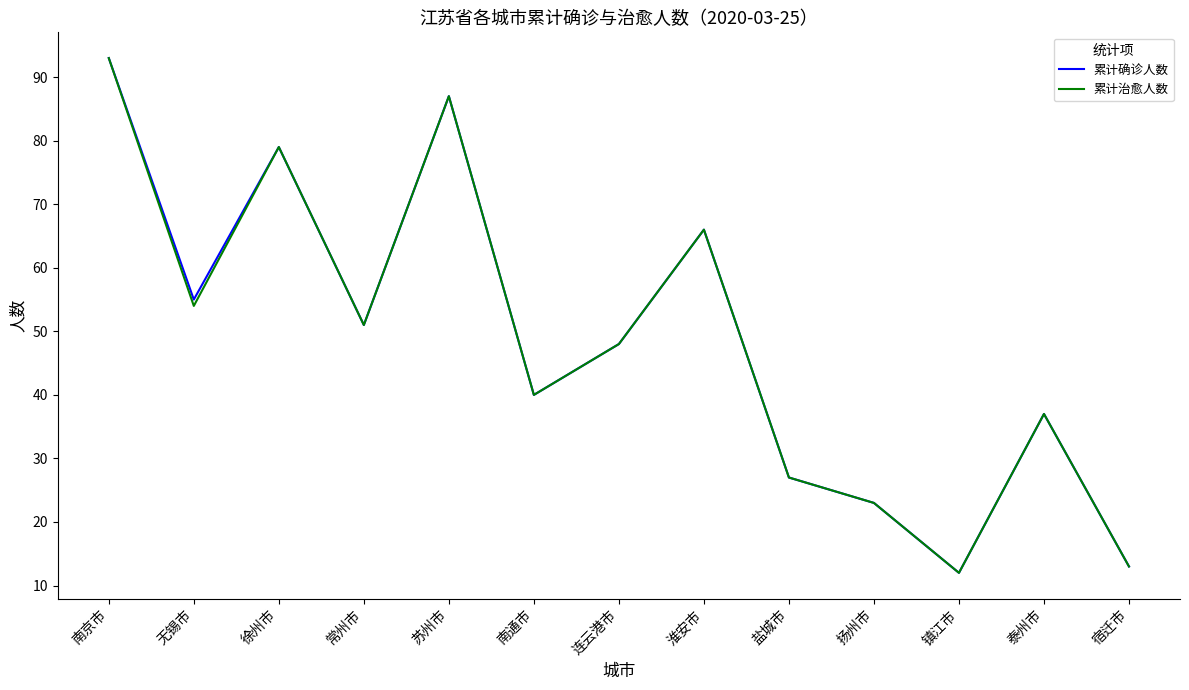

Does the chart display data point markers on the line(s)?

No